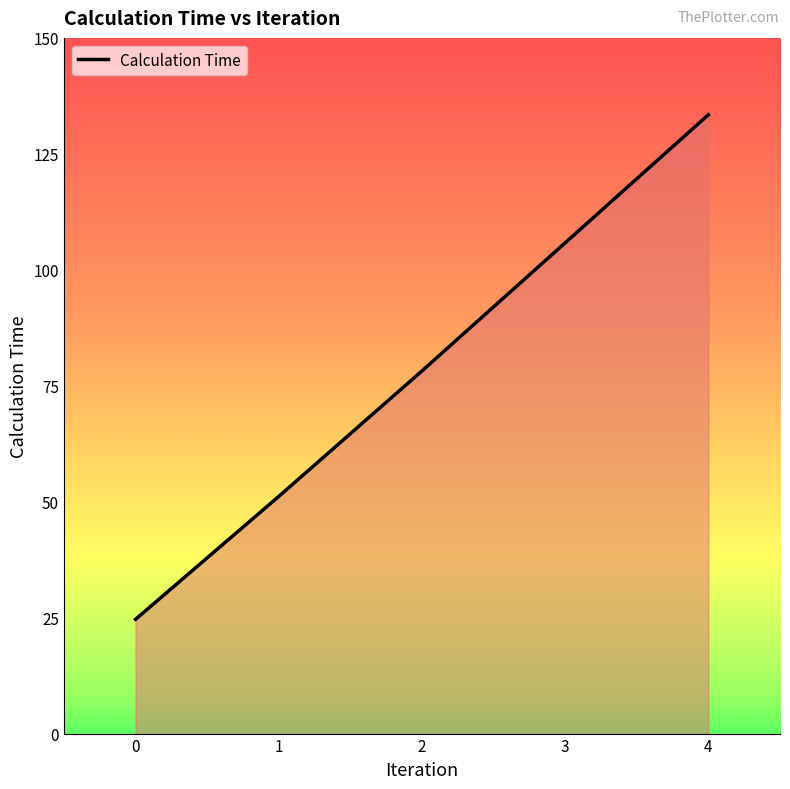

True or false: the data has more than 2 interior local peaks.

False